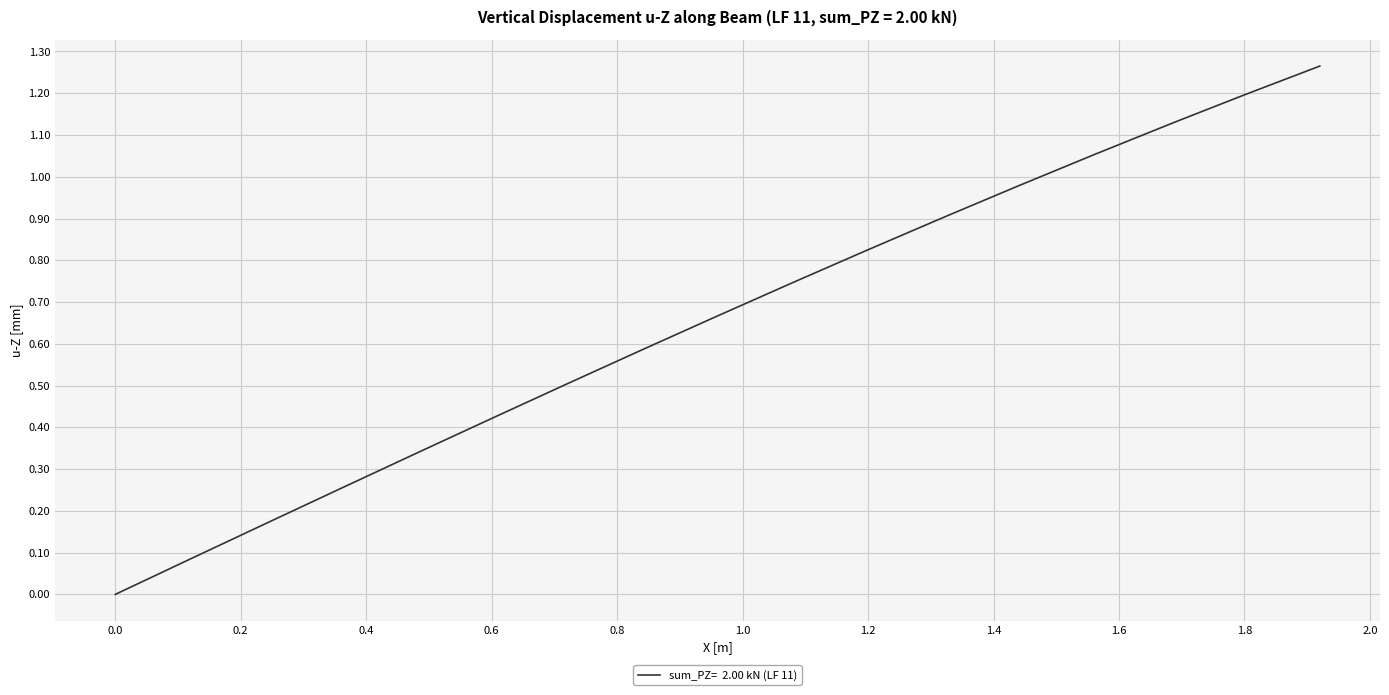

How many lines are shown in the chart?

1